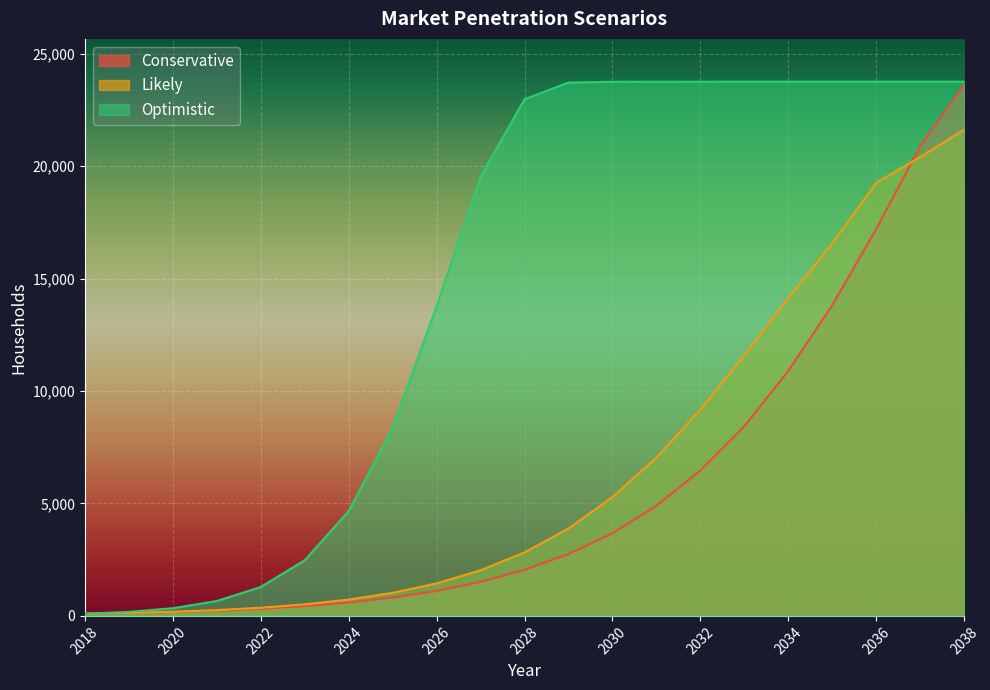

The Conservative series shows 3672 at 2030. True or false?

True